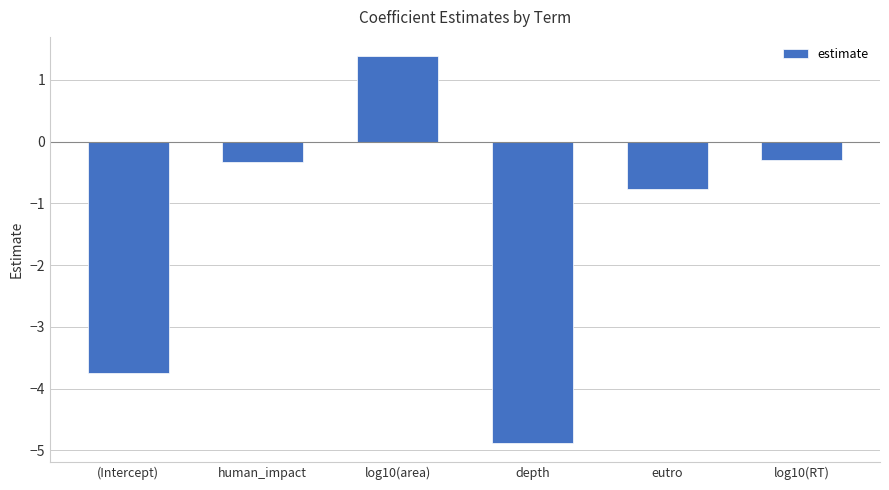

What is the difference between the maximum and minimum values?

6.3